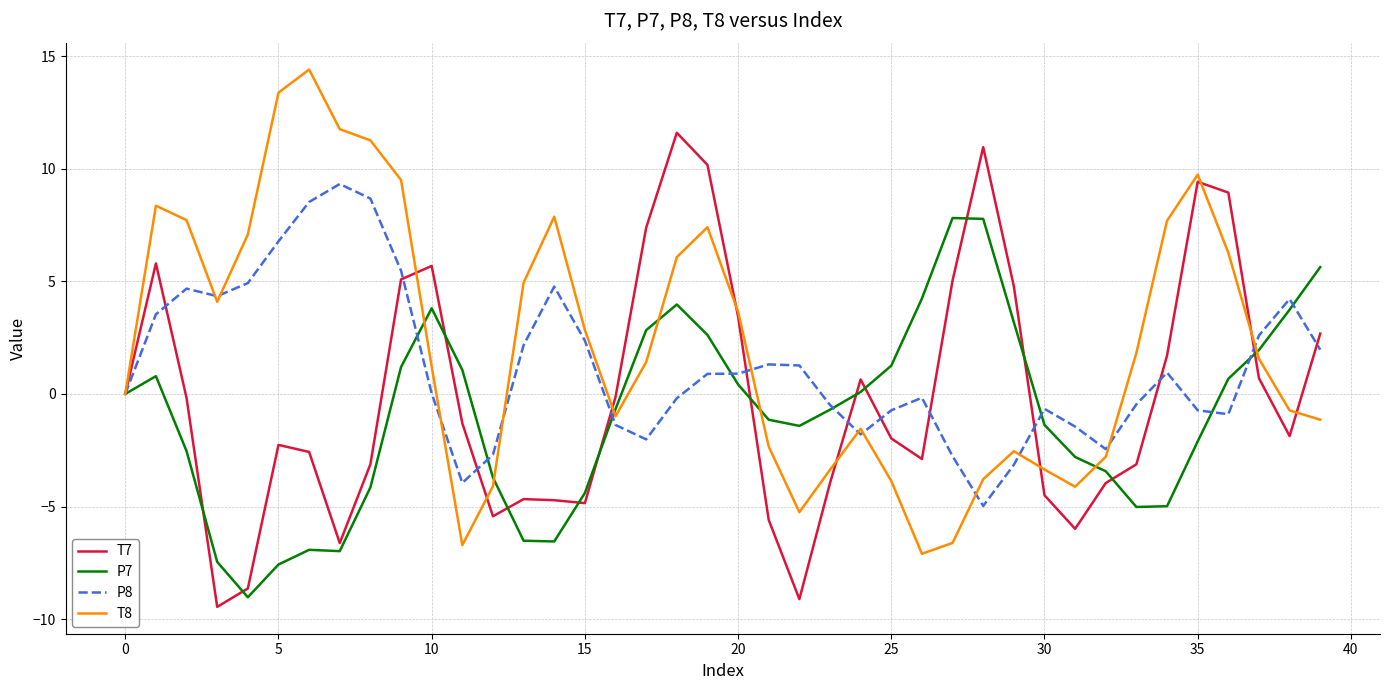

What is the minimum value for P8?

-5.0